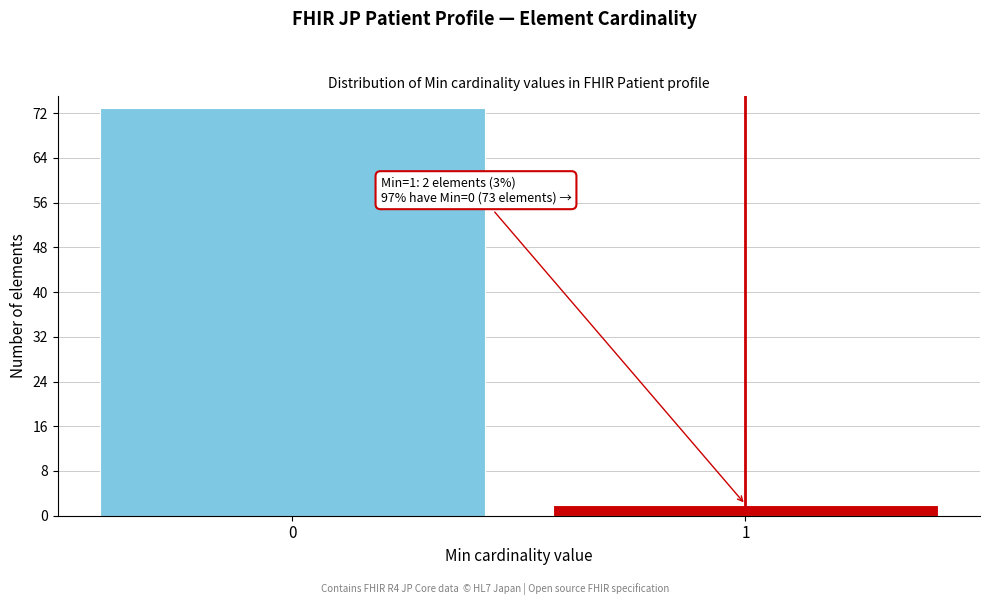

Reading left to right, transcribe all the data shown in this chart.

73	2